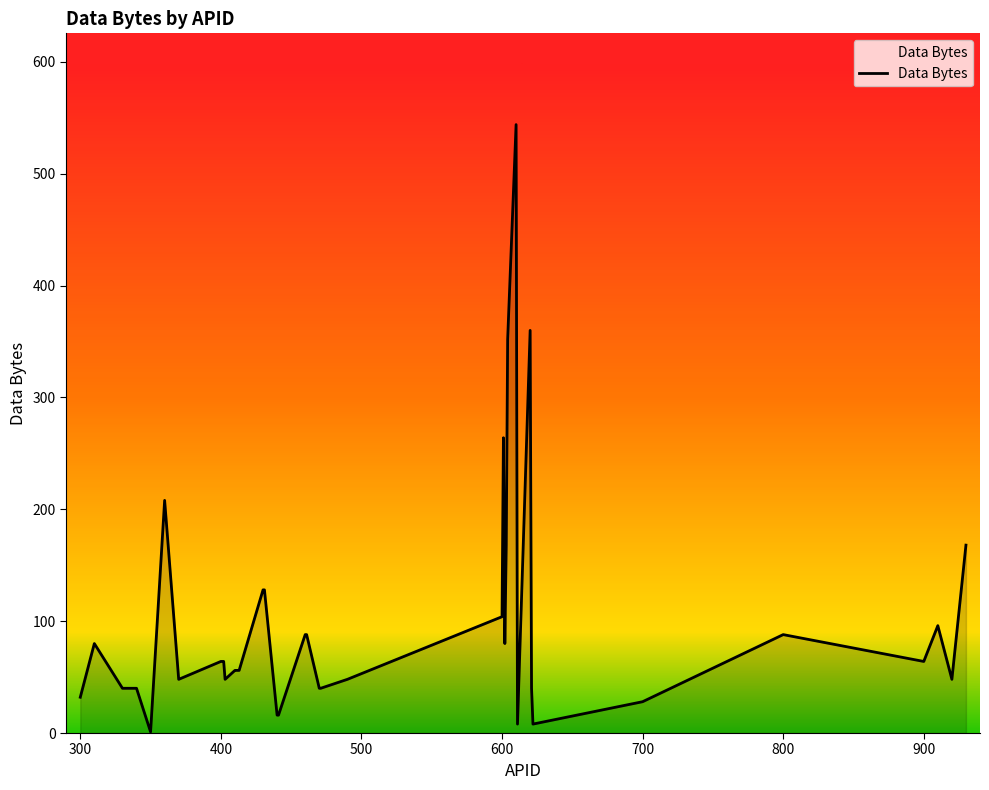

What is the maximum value shown in the chart?

544